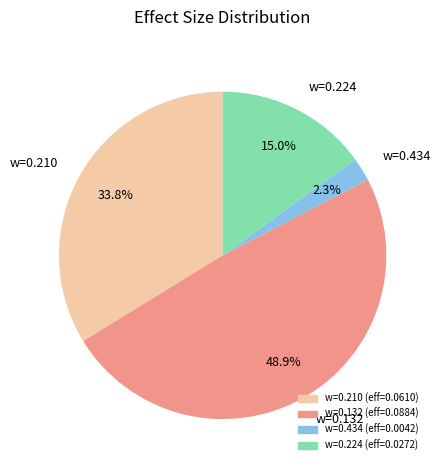

Rank the categories by value from lowest to highest.

w=0.434, w=0.224, w=0.210, w=0.132